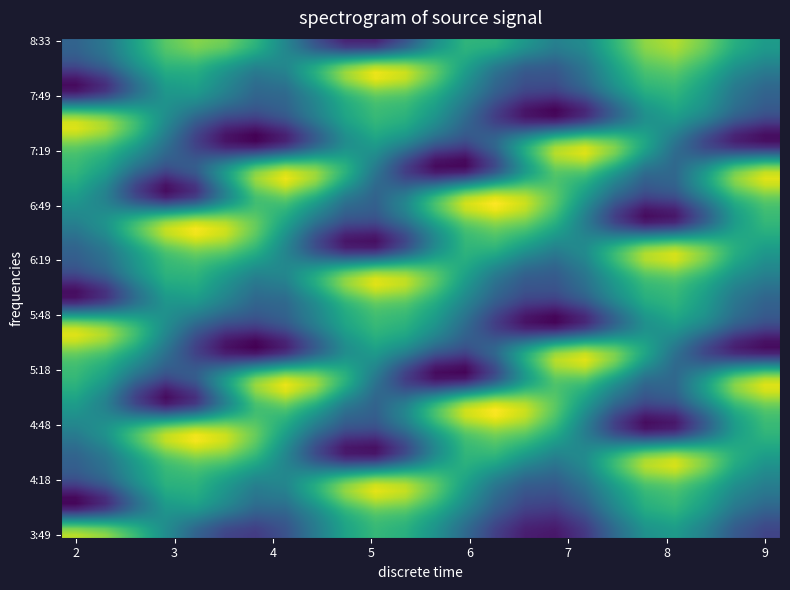

Reading right to left, what are all the values shown in this chart?

2: 19=4	18=3	17=2	16=9	15=8	14=7	13=6	12=5	11=4	10=3	9=2	8=9	7=8	6=7	5=6	4=5	3=4	2=3	1=2	0=9
3: 19=8	18=7	17=6	16=5	15=4	14=3	13=2	12=9	11=8	10=7	9=6	8=5	7=4	6=3	5=2	4=9	3=8	2=7	1=6	0=5
4: 19=6	18=5	17=4	16=3	15=2	14=9	13=8	12=7	11=6	10=5	9=4	8=3	7=2	6=9	5=8	4=7	3=6	2=5	1=4	0=3
5: 19=2	18=9	17=8	16=7	15=6	14=5	13=4	12=3	11=2	10=9	9=8	8=7	7=6	6=5	5=4	4=3	3=2	2=9	1=8	0=7
6: 19=7	18=6	17=5	16=4	15=3	14=2	13=9	12=8	11=7	10=6	9=5	8=4	7=3	6=2	5=9	4=8	3=7	2=6	1=5	0=4
7: 19=5	18=4	17=3	16=2	15=9	14=8	13=7	12=6	11=5	10=4	9=3	8=2	7=9	6=8	5=7	4=6	3=5	2=4	1=3	0=2
8: 19=9	18=8	17=7	16=6	15=5	14=4	13=3	12=2	11=9	10=8	9=7	8=6	7=5	6=4	5=3	4=2	3=9	2=8	1=7	0=6
9: 19=6	18=5	17=4	16=3	15=2	14=9	13=8	12=7	11=6	10=5	9=4	8=3	7=2	6=9	5=8	4=7	3=6	2=5	1=4	0=3